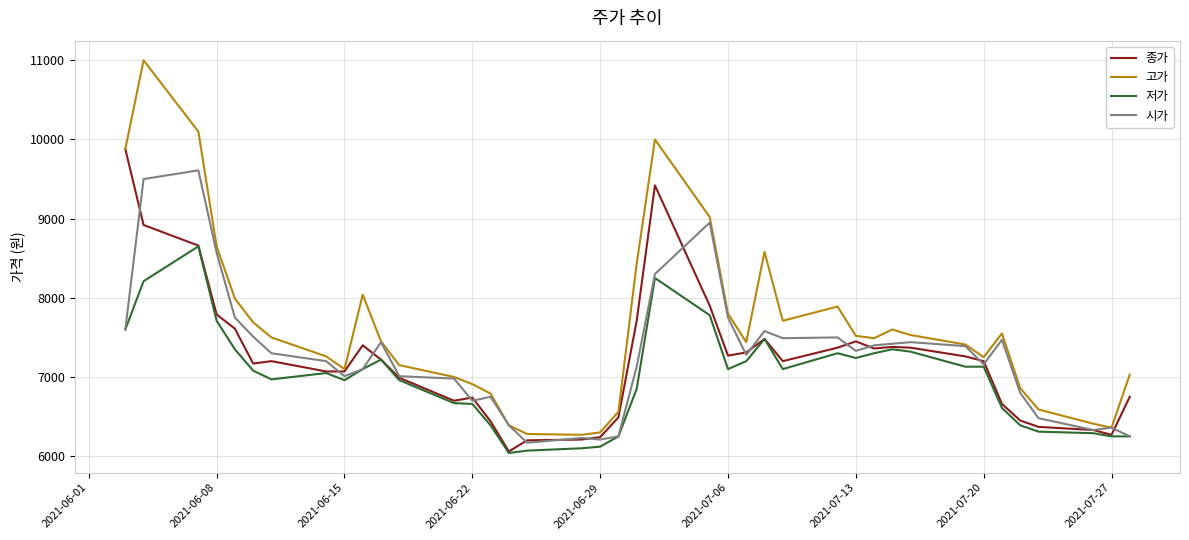

List the series in order of their peak value, lowest first.

저가, 시가, 종가, 고가